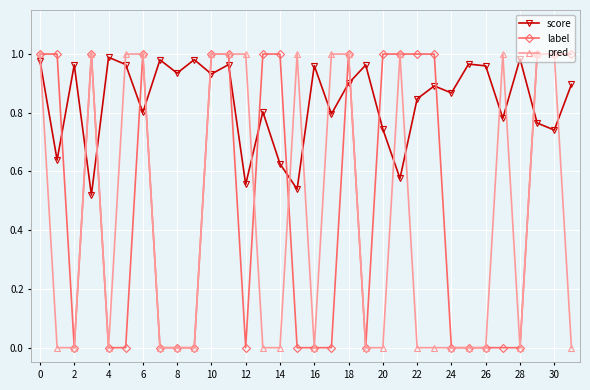

True or false: score has more than 1 interior local peaks.

True